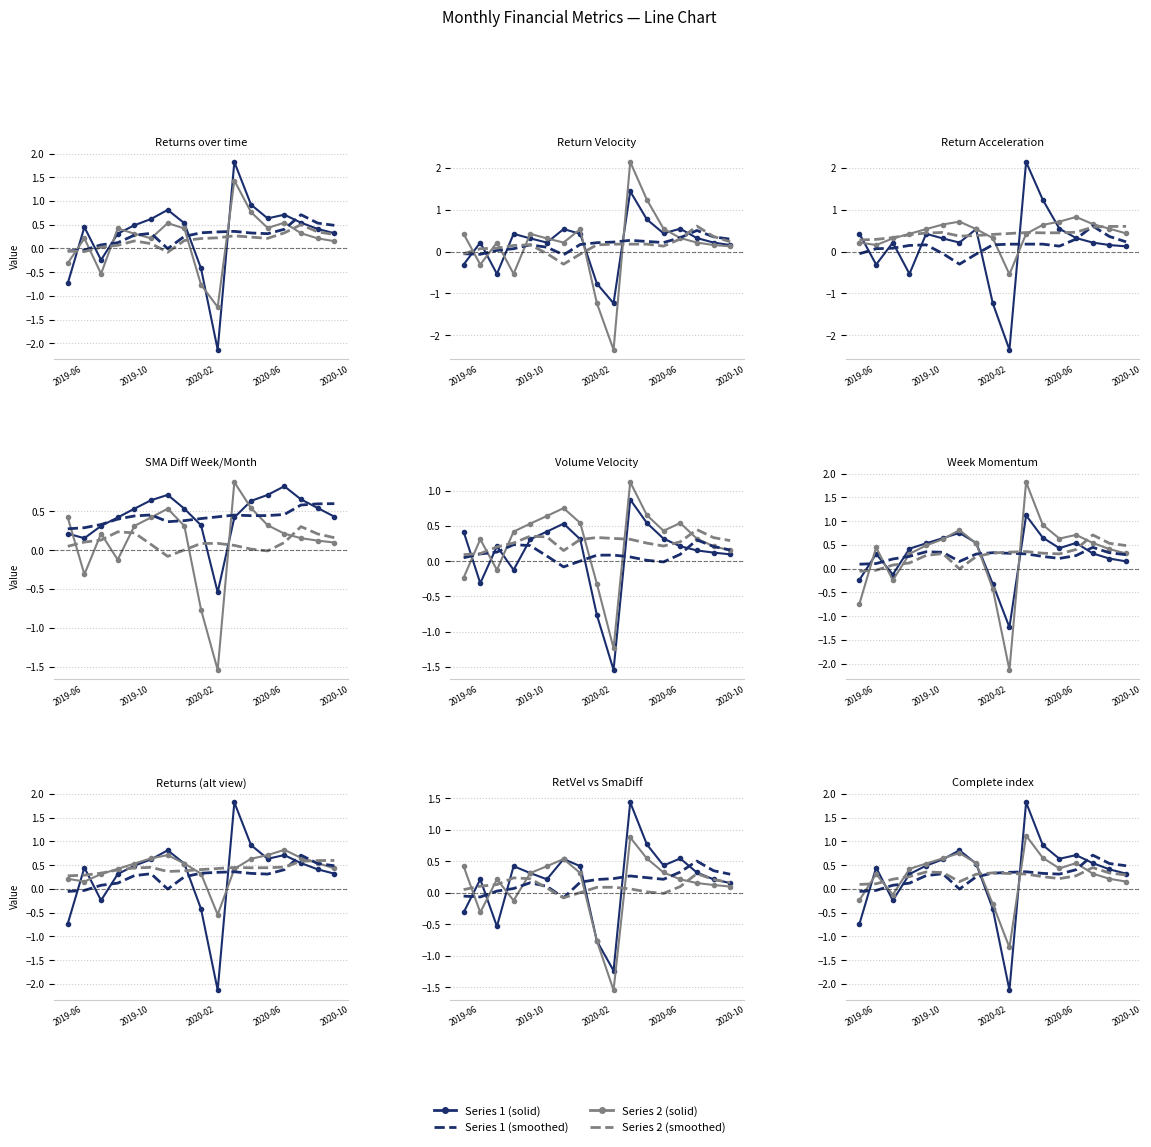

Does the chart have visible grid lines?

Yes